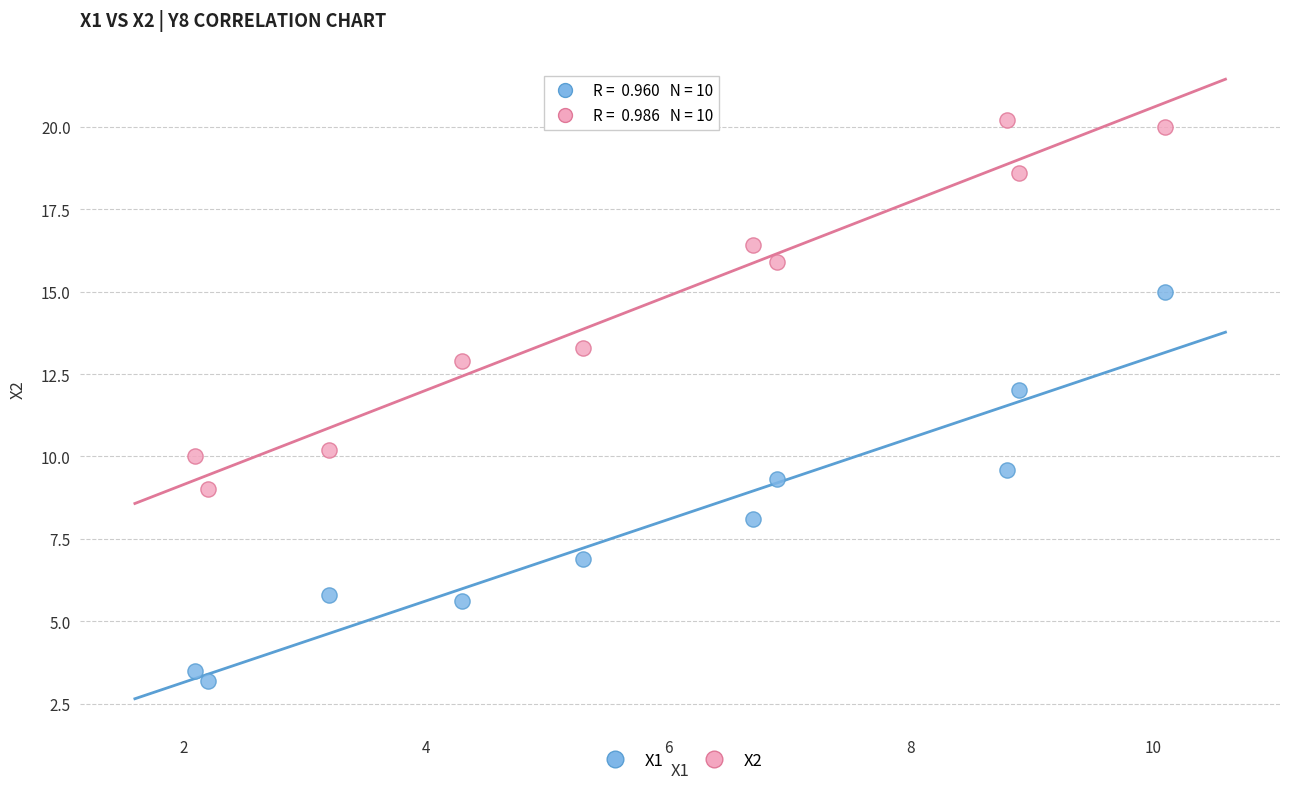

Across all data points, what is the range of Y values (max minus min)?

17.0